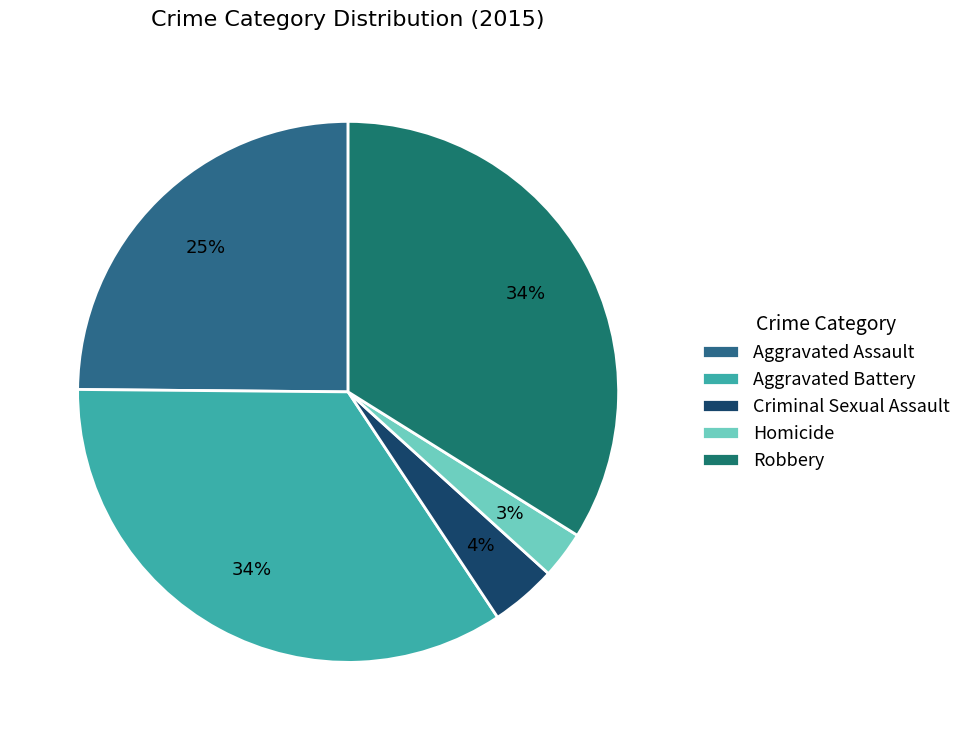

Rank the categories by value from highest to lowest.

Aggravated Battery, Robbery, Aggravated Assault, Criminal Sexual Assault, Homicide